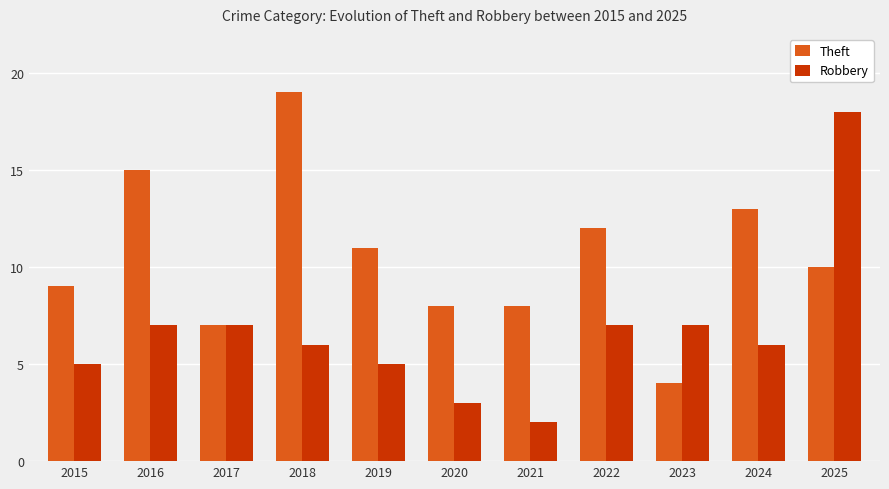

Which series changed the most between 2015 and 2020?

Robbery